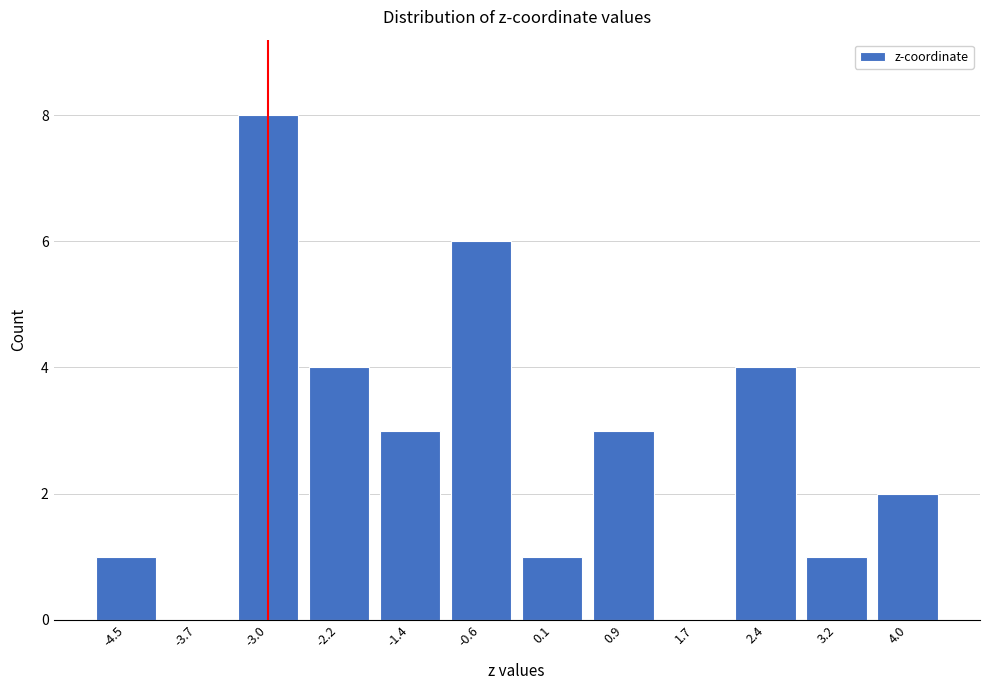

Reading left to right, extract all data points from this chart.

-4.5=1	-3.7=0	-3.0=8	-2.2=4	-1.4=3	-0.6=6	0.1=1	0.9=3	1.7=0	2.4=4	3.2=1	4.0=2